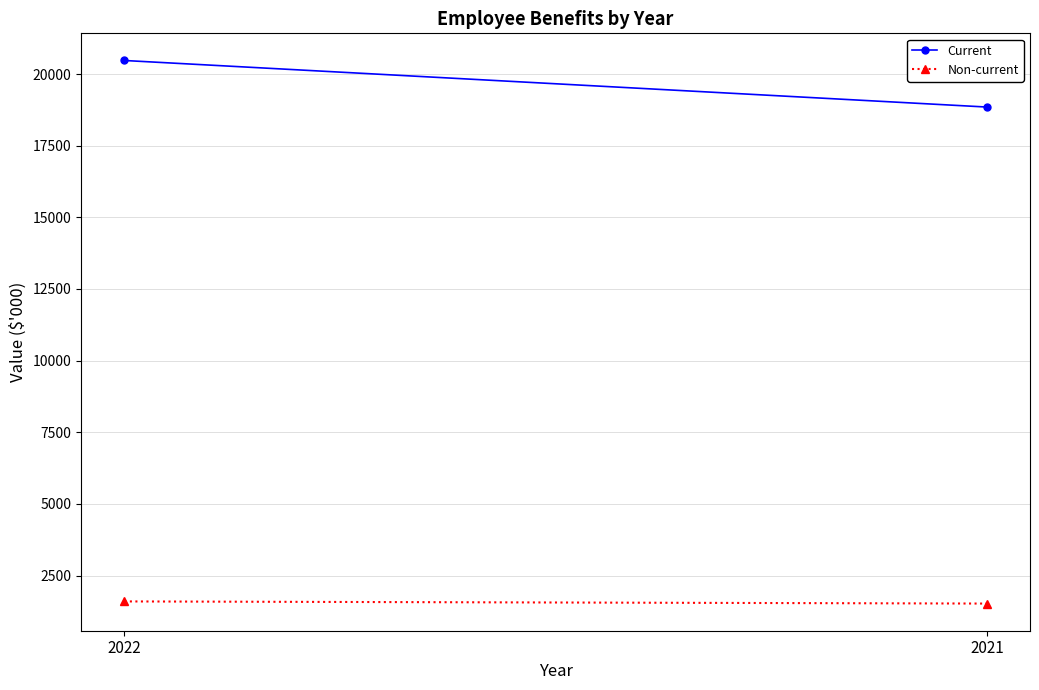

Is it true that Non-current equals 1522 at 2021?

True